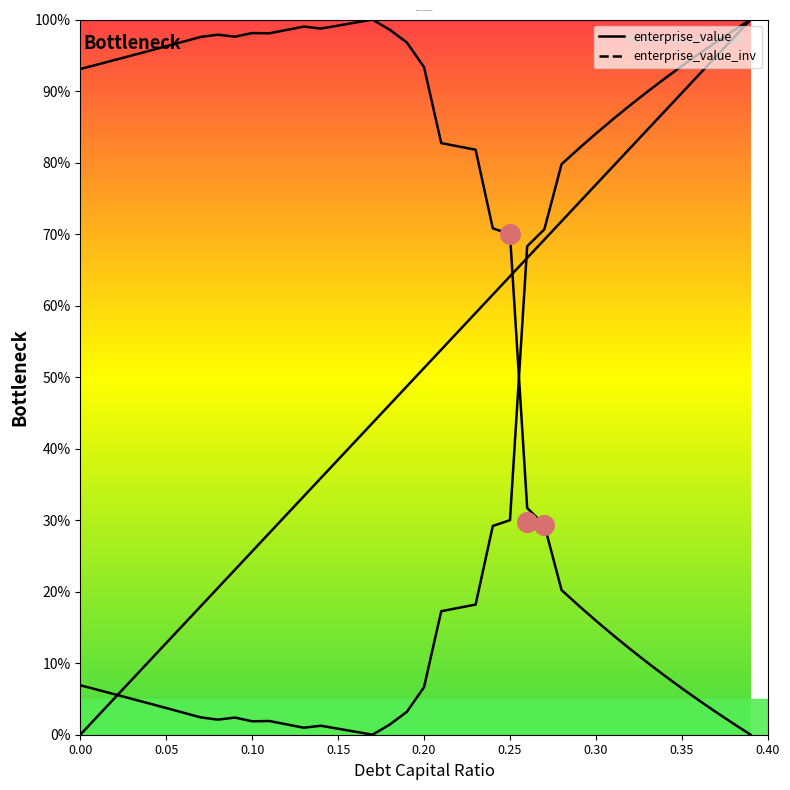

Is the value of enterprise_value at 0.26 greater than the value of debt_capital at 0.26?

No